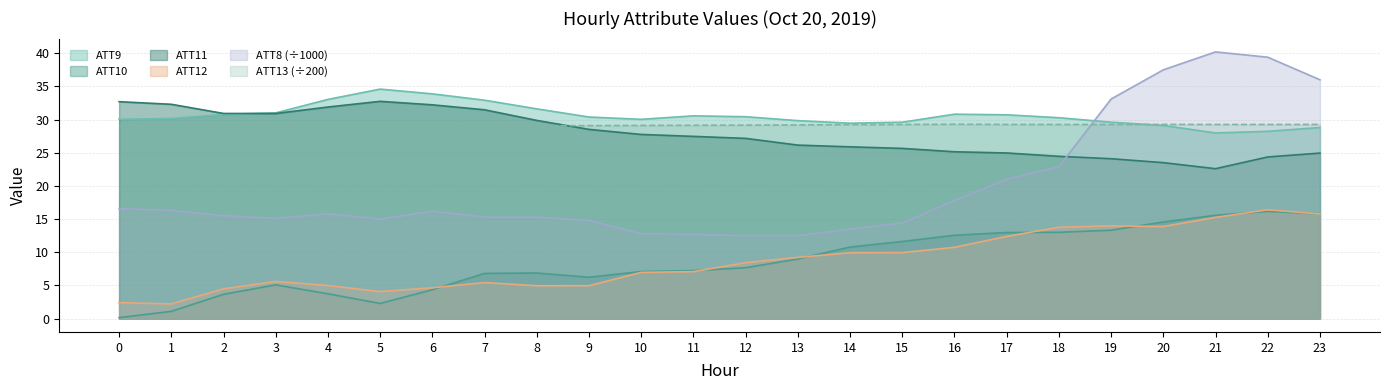

How many lines are shown in the chart?

6